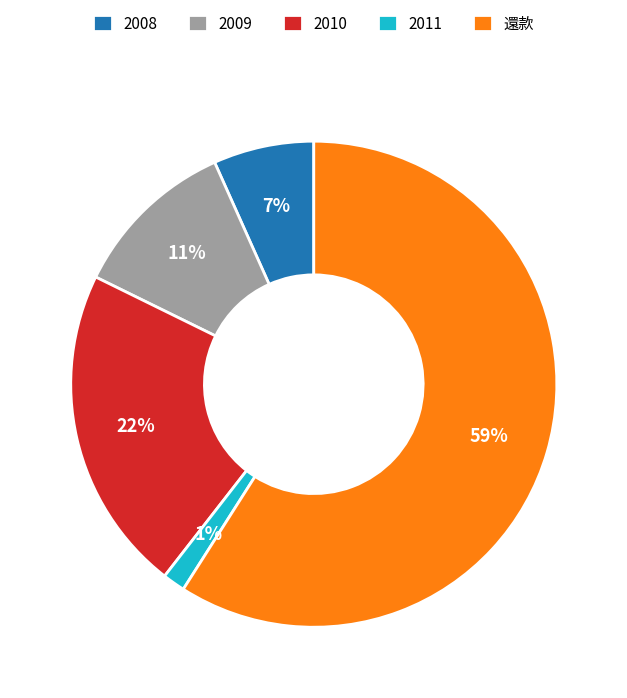

To the nearest percent, what is the average slice percentage?

20%